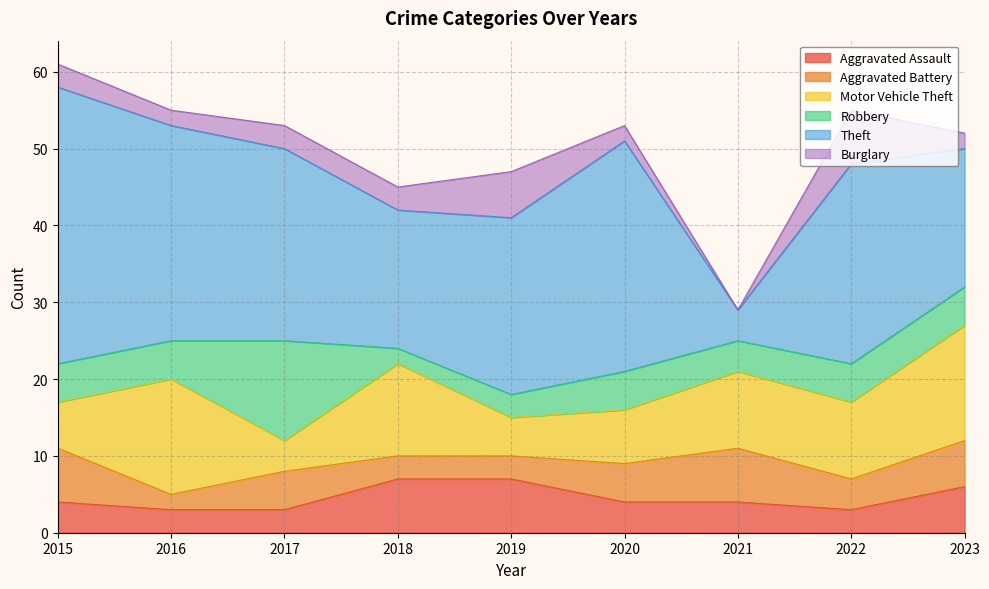

What is the difference between the maximum and minimum values in the Aggravated Battery series?

5